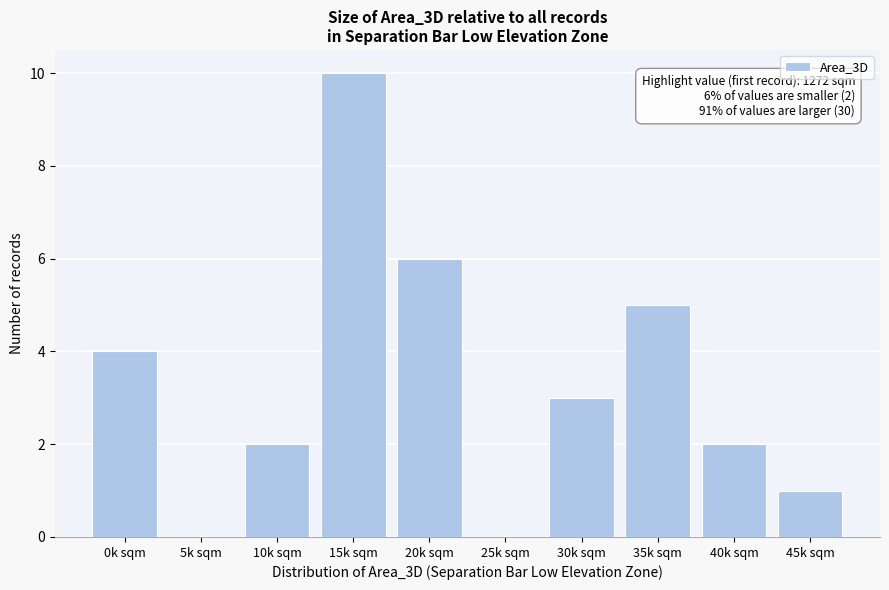

Reading right to left, what are all the values shown in this chart?

45k sqm=1	40k sqm=2	35k sqm=5	30k sqm=3	25k sqm=0	20k sqm=6	15k sqm=10	10k sqm=2	5k sqm=0	0k sqm=4